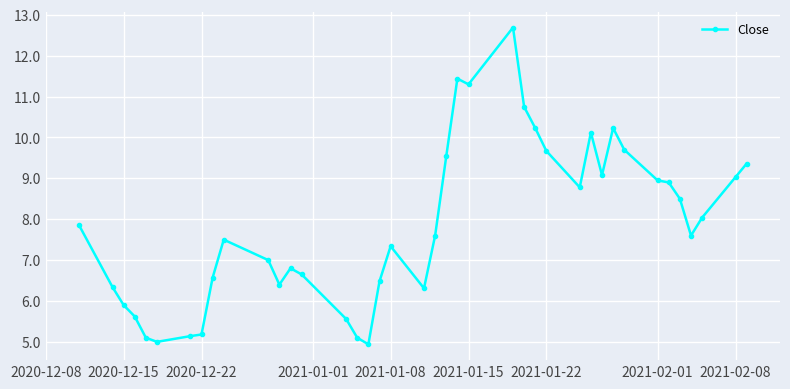

What is the value of the 1st point from the left?

7.8